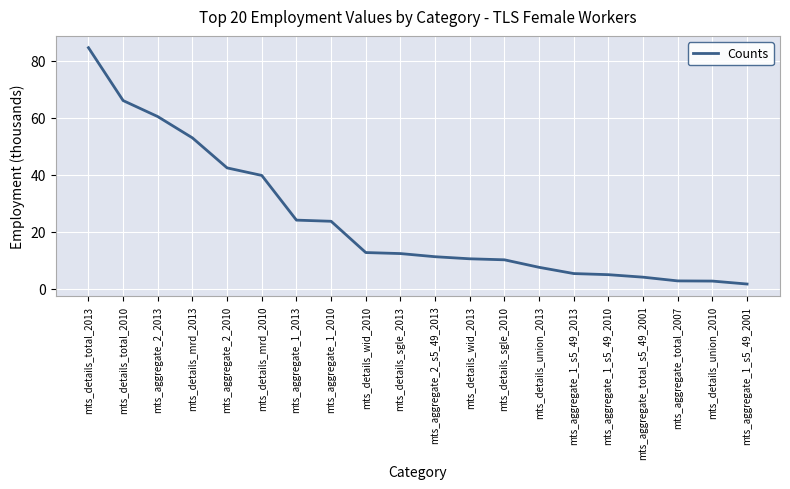

What is the difference between the values at mts_details_wid_2010 and mts_details_mrd_2010?

27.1